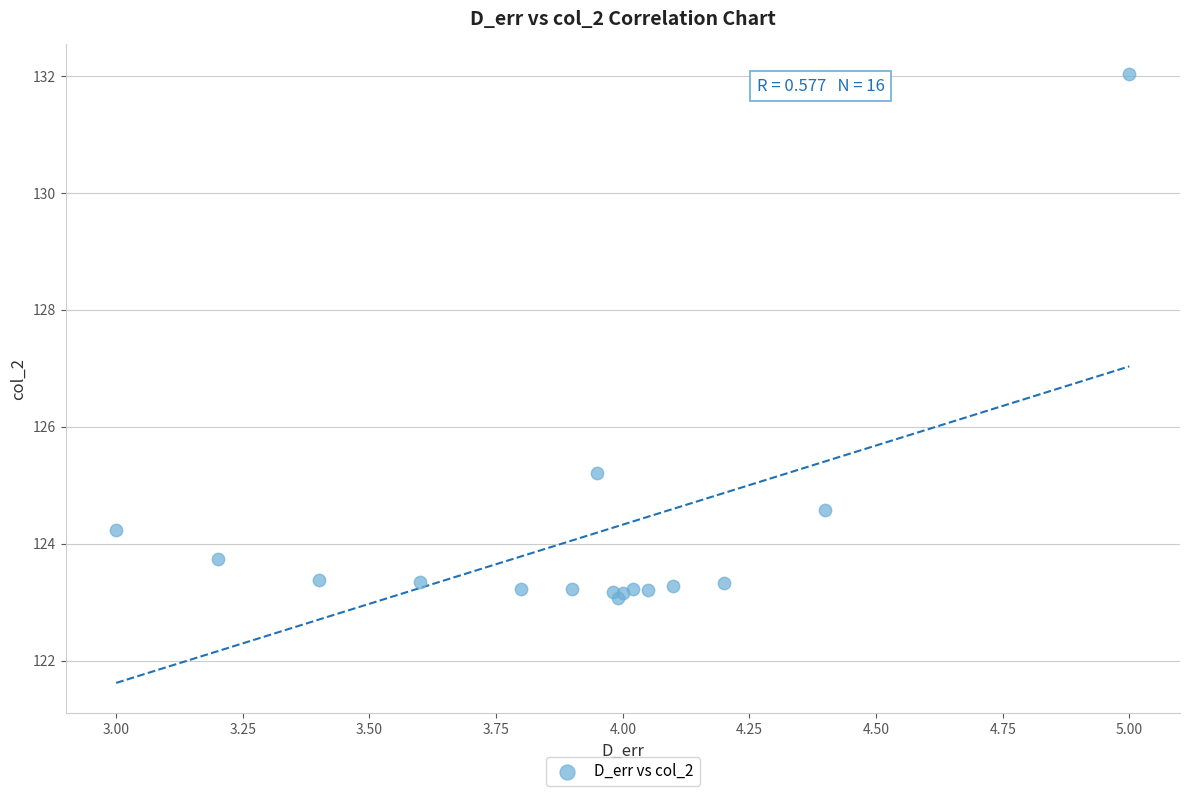

What Y value in the scatter plot is closest to 127?

125.2